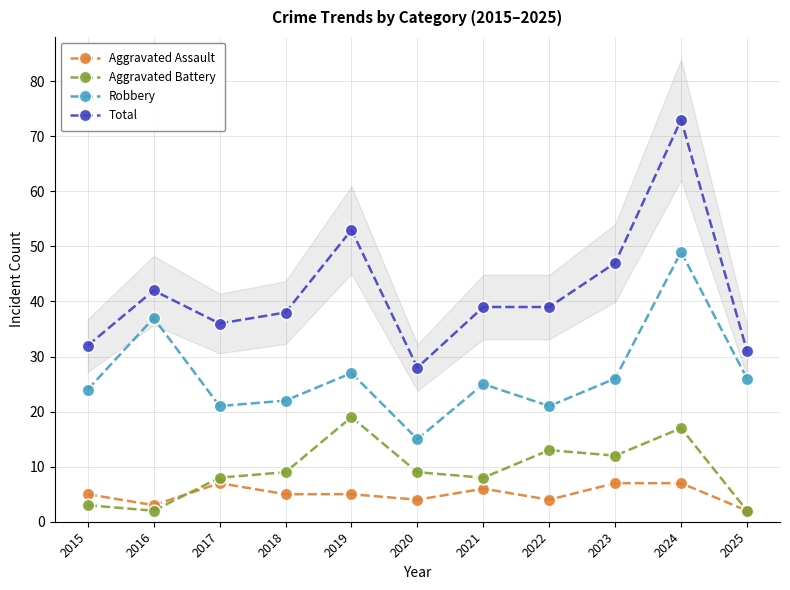

How many data points does each series have?

11